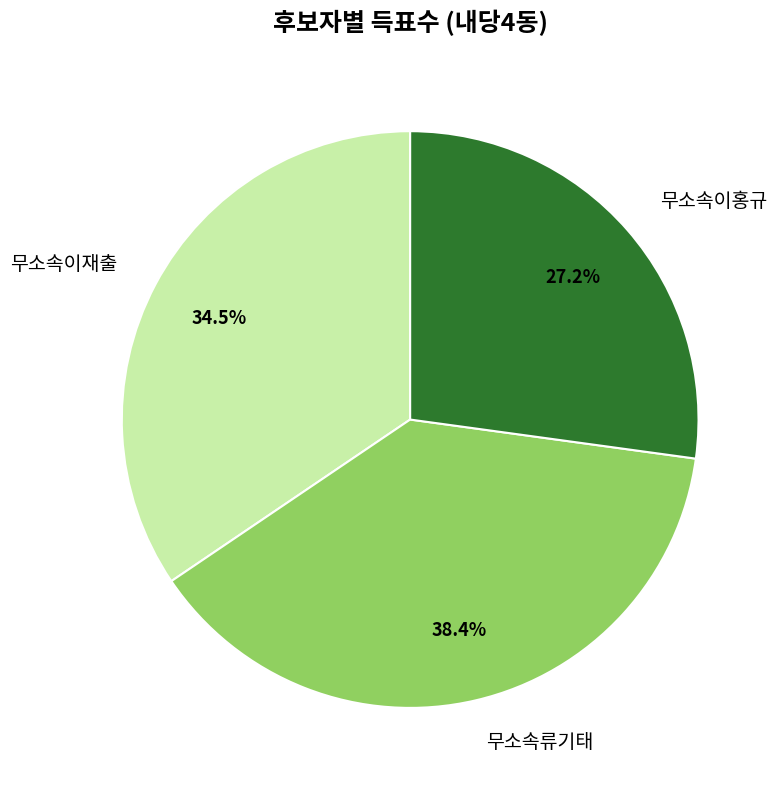

To the nearest percent, what is the average slice percentage?

33%